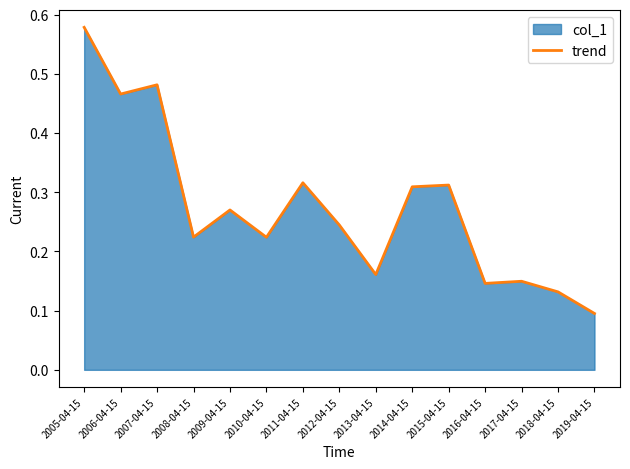

What is the label of the 1st point from the left?

2005-04-15